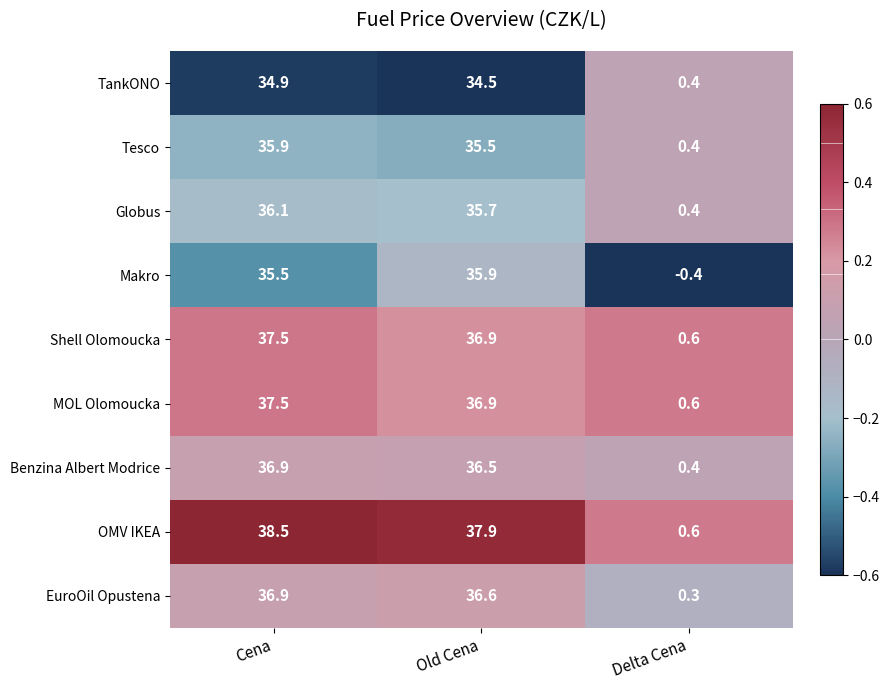

Reading left to right, list all the values displayed in this chart.

TankONO: Cena=34.9	Old Cena=34.5	Delta Cena=0.4
Tesco: Cena=35.9	Old Cena=35.5	Delta Cena=0.4
Globus: Cena=36.1	Old Cena=35.7	Delta Cena=0.4
Makro: Cena=35.5	Old Cena=35.9	Delta Cena=-0.4
Shell Olomoucka: Cena=37.5	Old Cena=36.9	Delta Cena=0.6
MOL Olomoucka: Cena=37.5	Old Cena=36.9	Delta Cena=0.6
Benzina Albert Modrice: Cena=36.9	Old Cena=36.5	Delta Cena=0.4
OMV IKEA: Cena=38.5	Old Cena=37.9	Delta Cena=0.6
EuroOil Opustena: Cena=36.9	Old Cena=36.6	Delta Cena=0.3